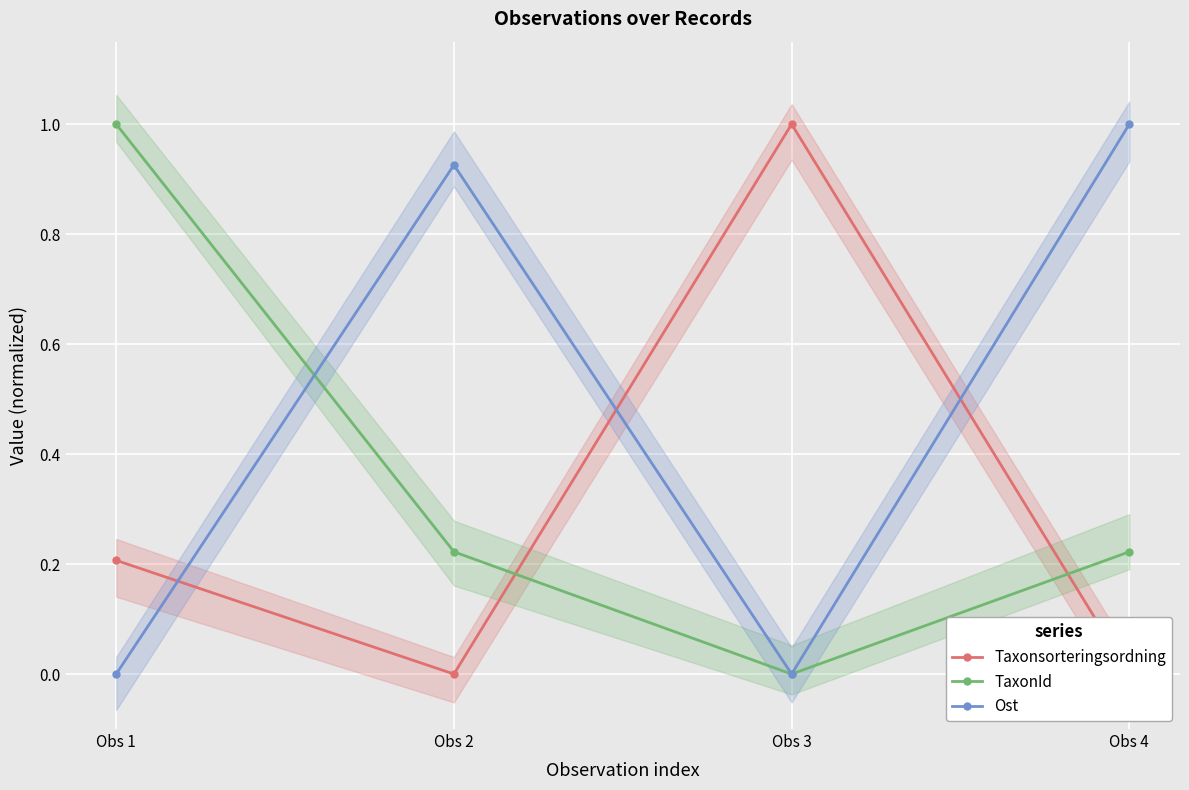

What is the spread (max minus min) of values at Obs 4?

1.0